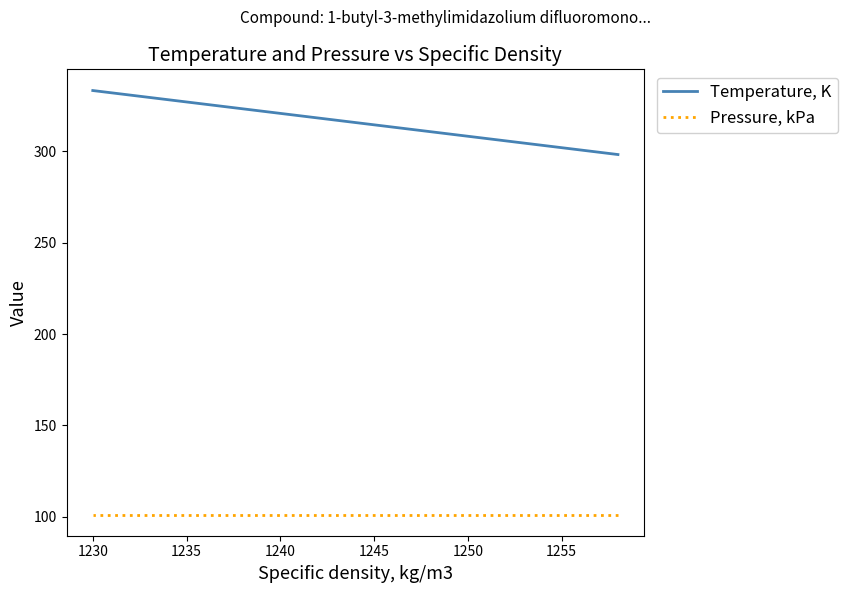

Does the chart have visible grid lines?

No